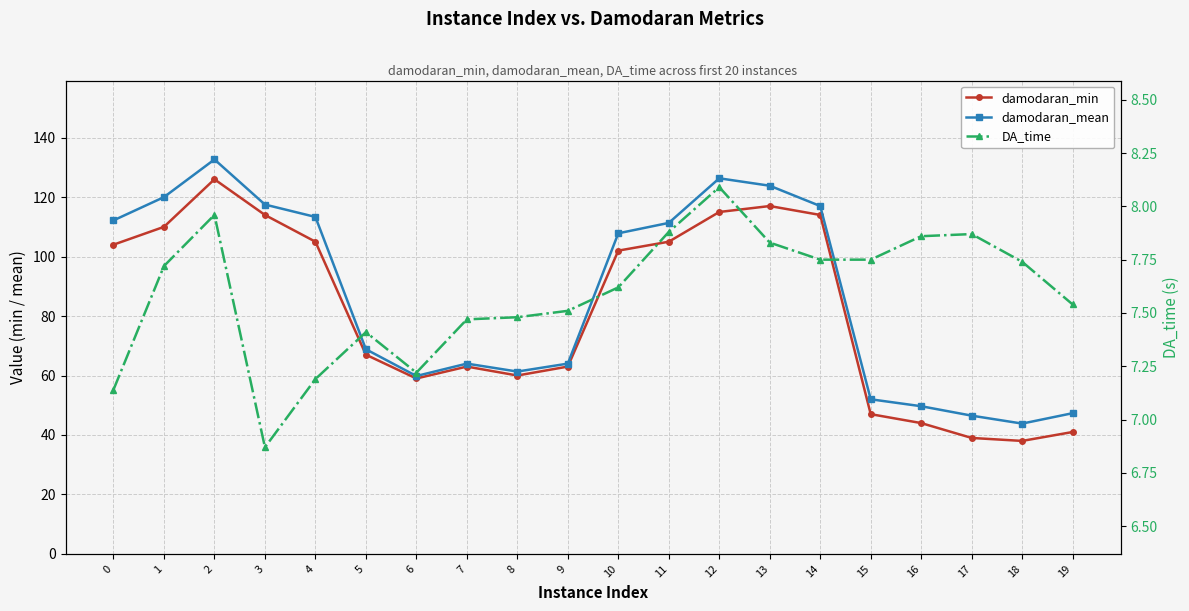

Where is the first local maximum for damodaran_min?

2